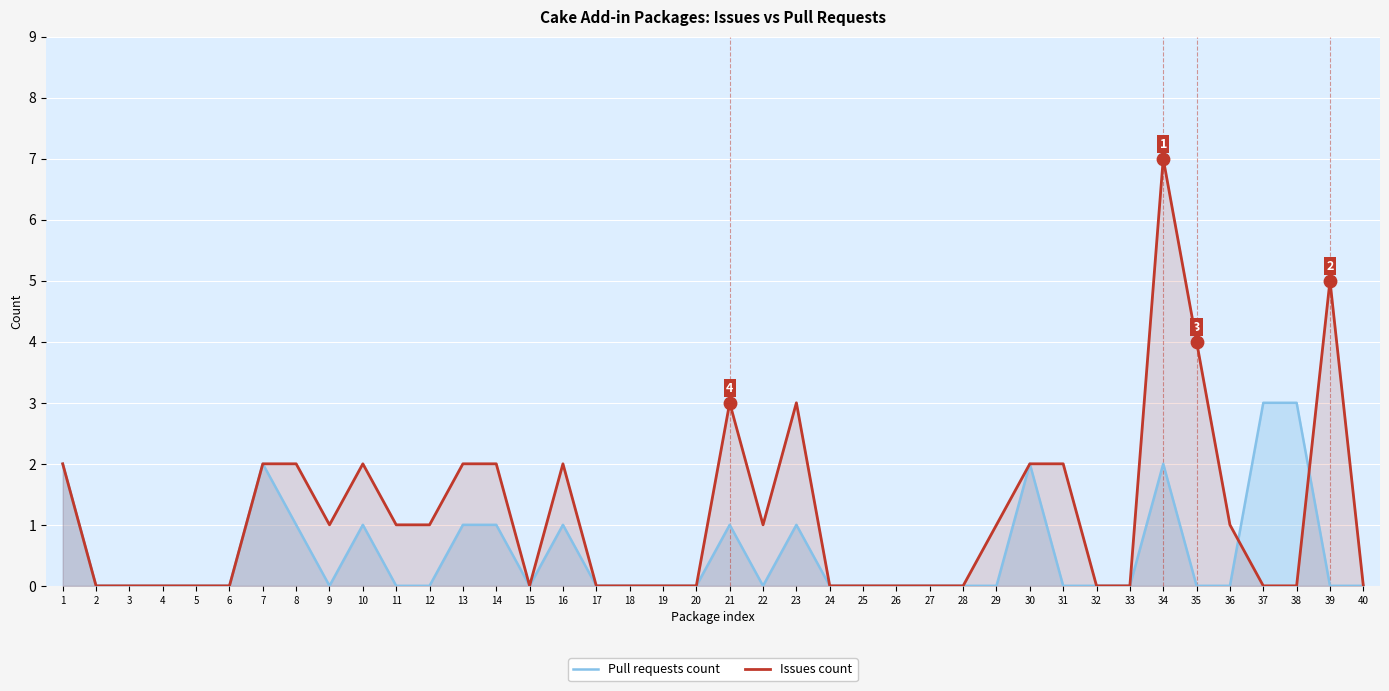

Which series has the largest total across all categories?

Issues count